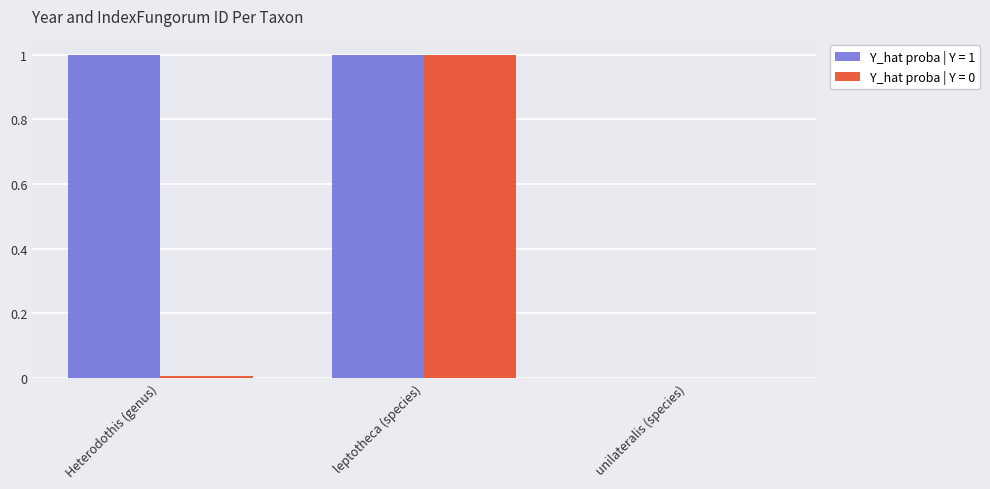

What is the sum of the Y_hat proba | Y = 0 values at leptotheca (species) and unilateralis (species)?

1.0